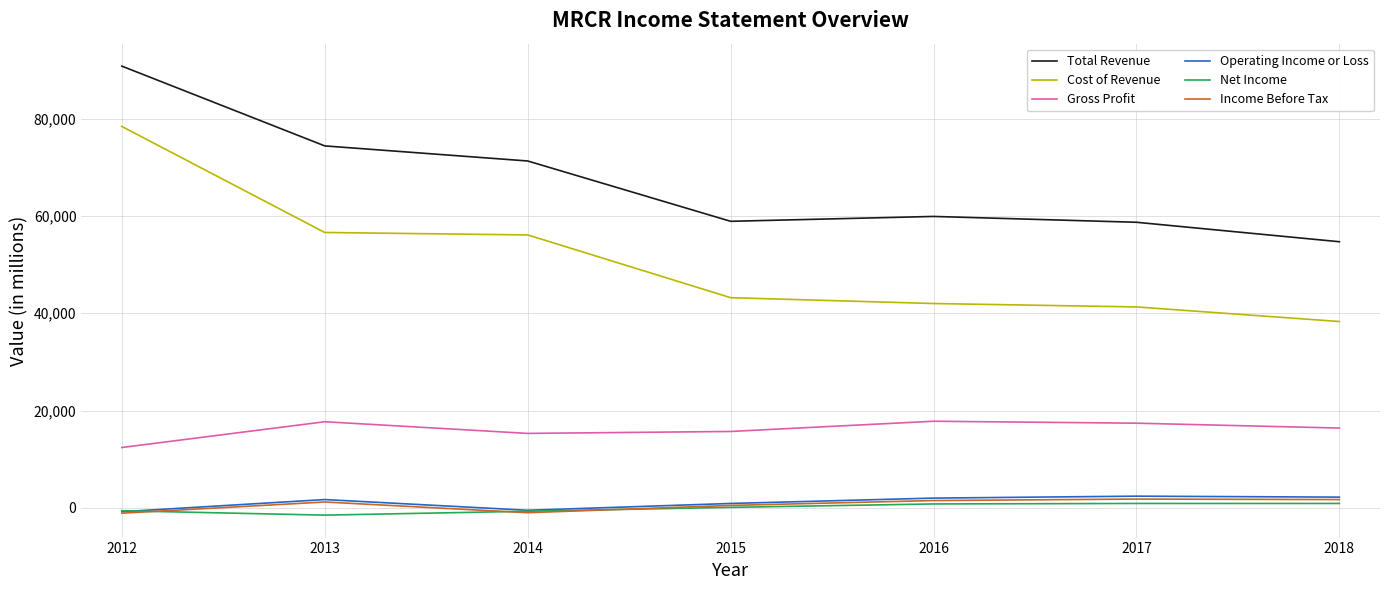

What is the approximate value of Income Before Tax at 2018?

1700